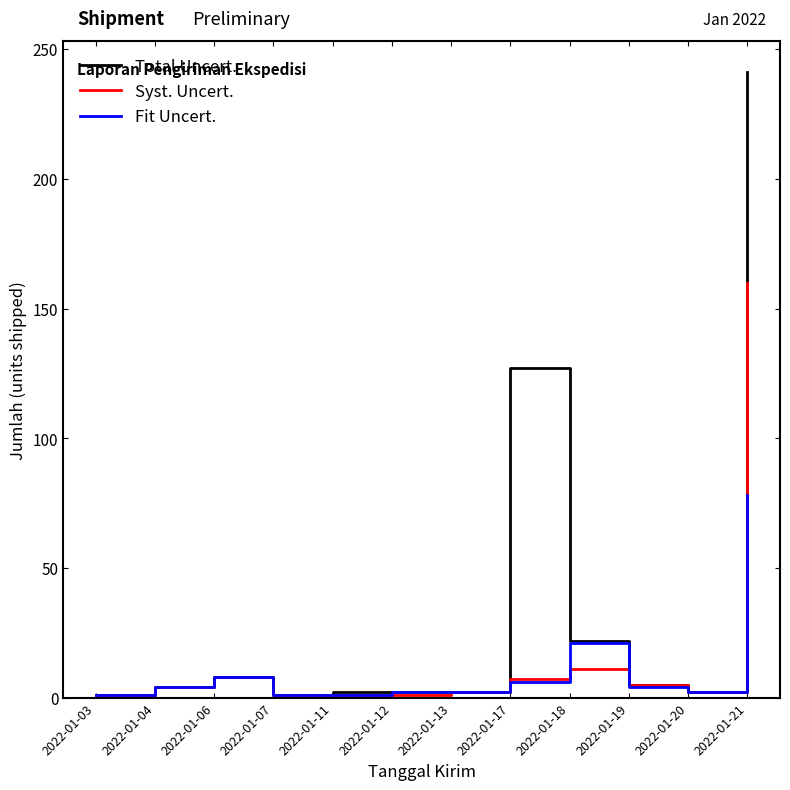

At which label does Syst. Uncert. reach its peak?

2022-01-21